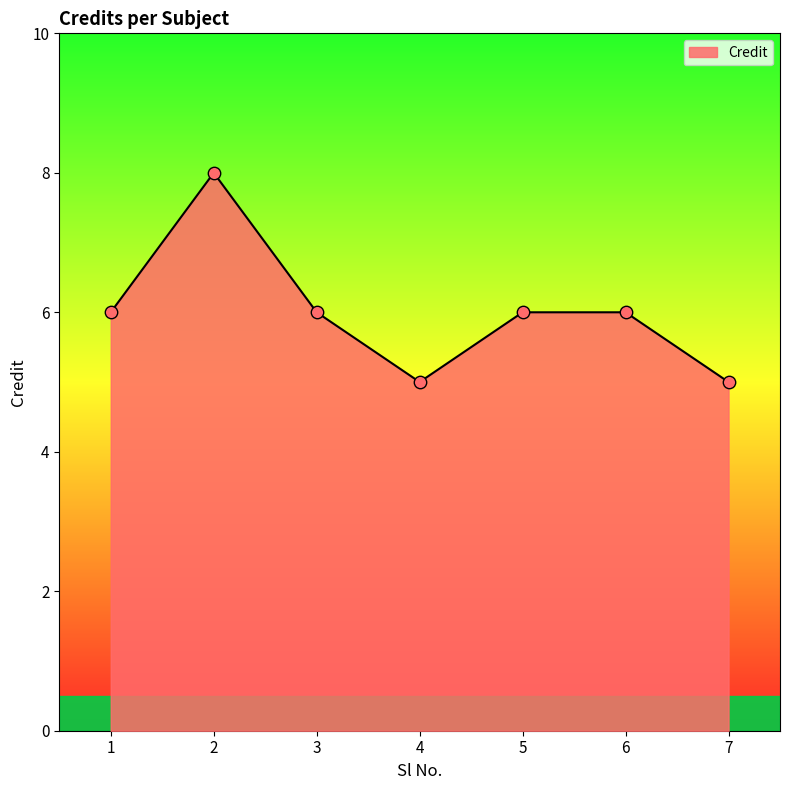

What is the ratio of the value at 6 to the value at 1?

1.0